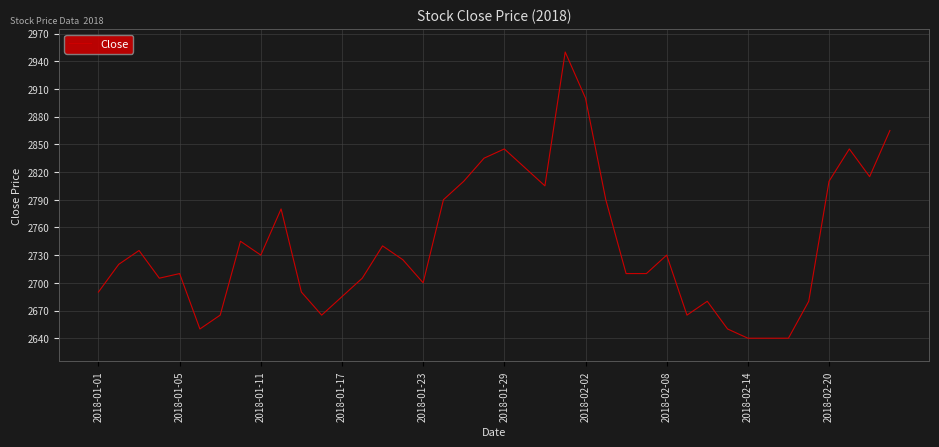

What is the smallest value displayed?

2640